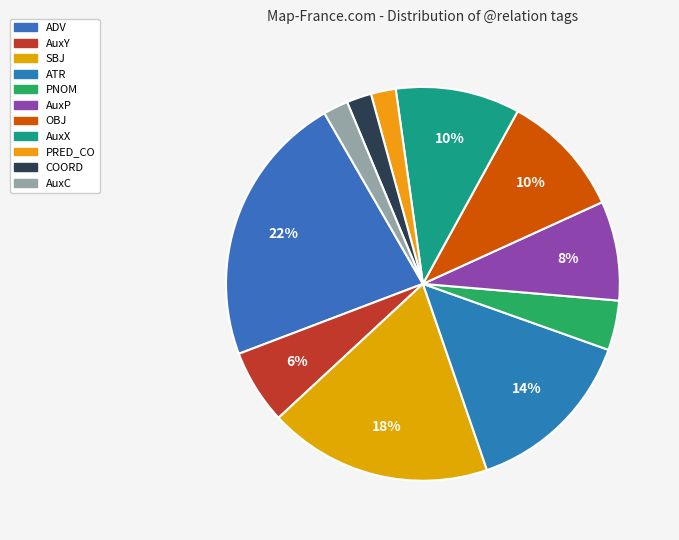

How many segments does this pie chart have?

11